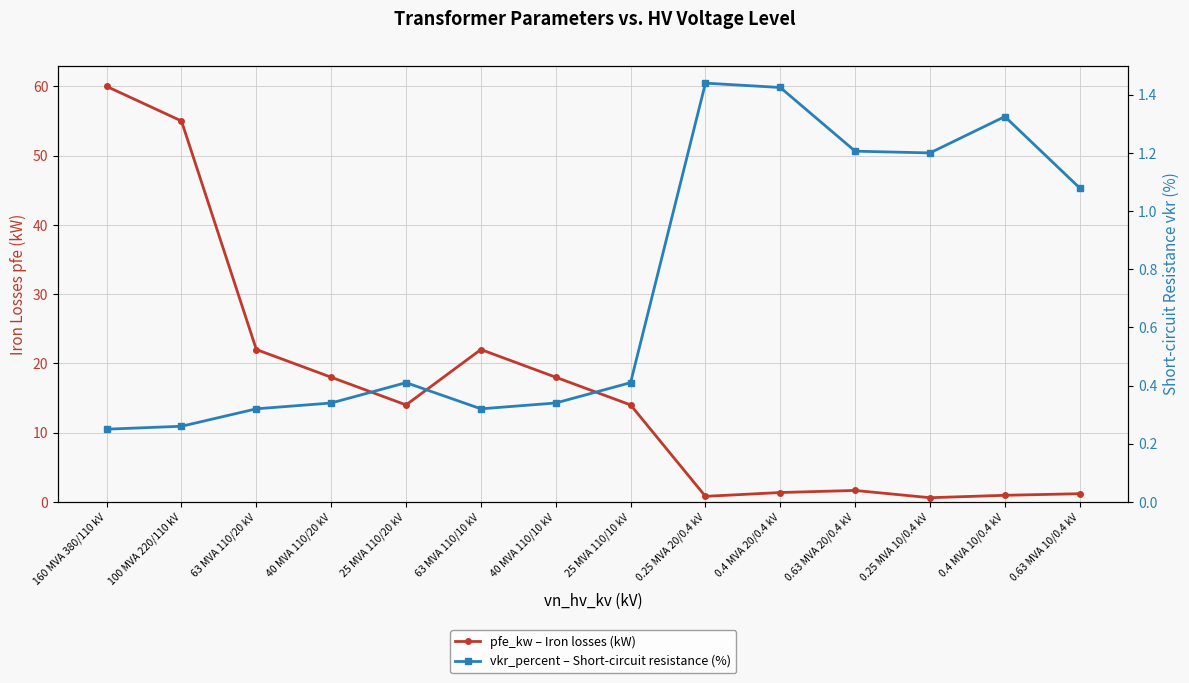

At which category does pfe_kw – Iron losses (kW) reach its first local valley?

25 MVA 110/20 kV